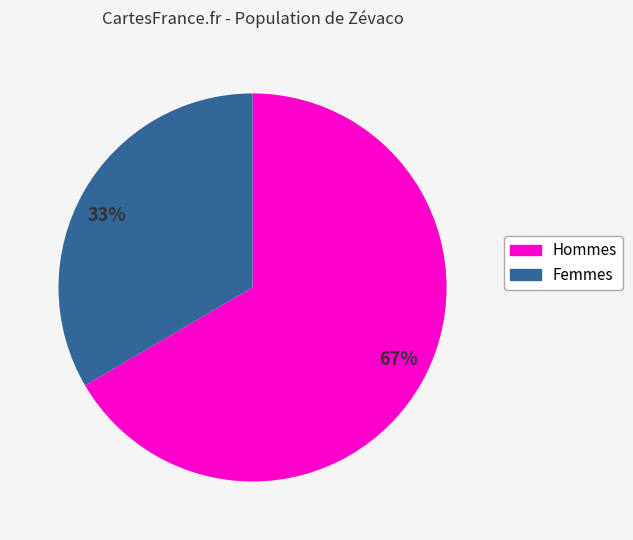

Does 67% represent more than half of the total?

Yes